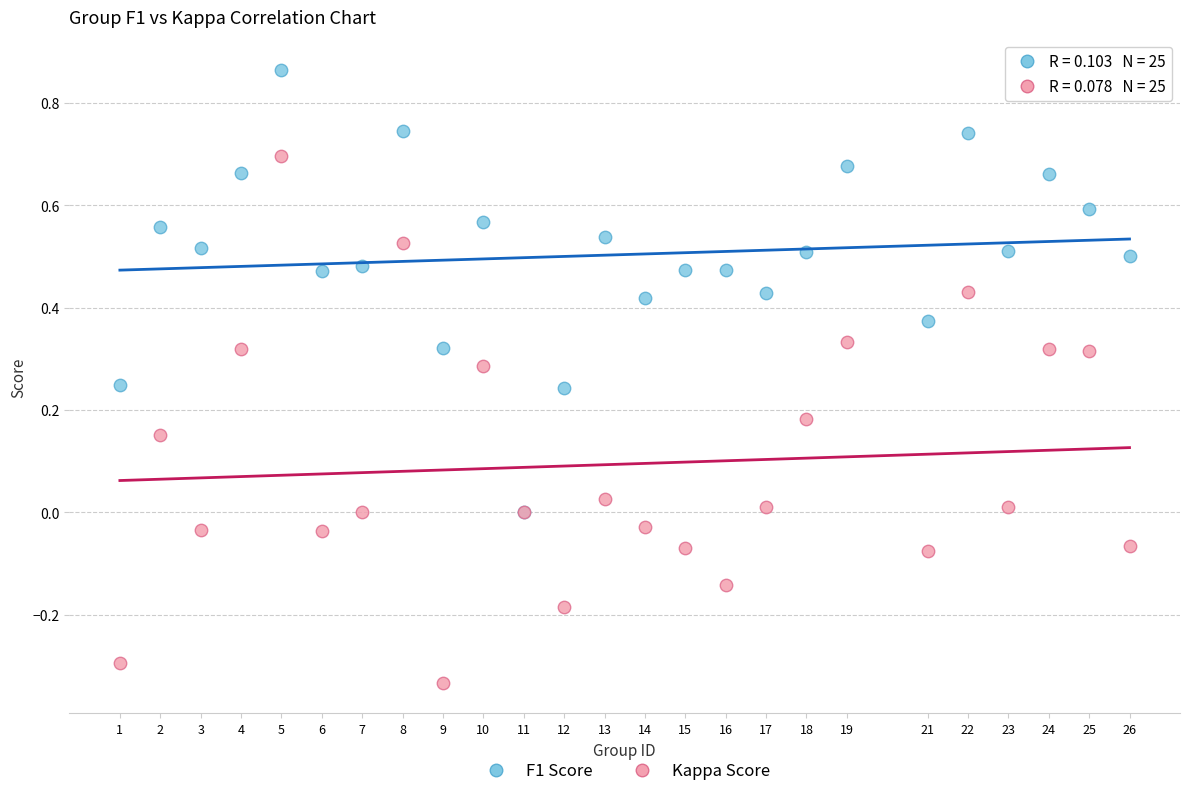

Which series has the widest spread of Y values?

Kappa Score